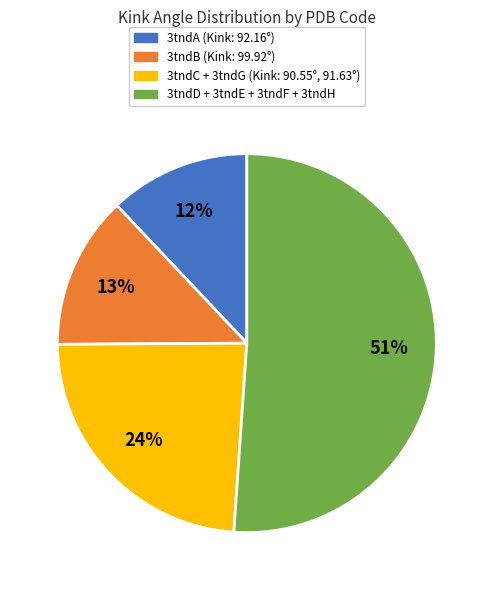

Is there any slice that represents more than half of the pie?

Yes